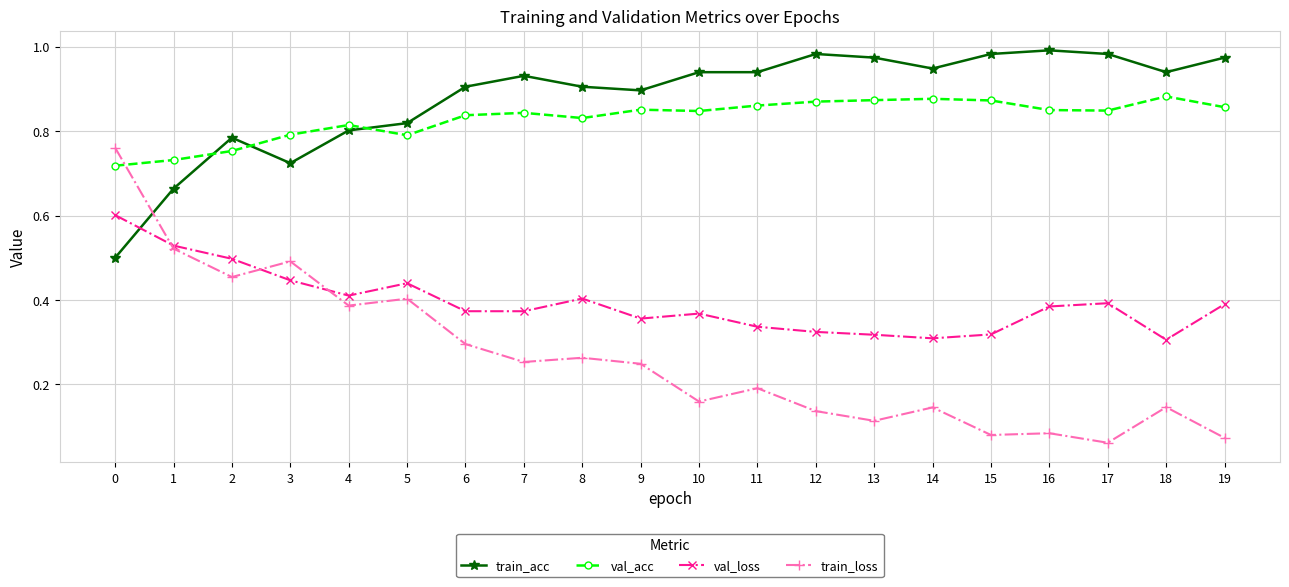

Which category has the highest value across all series?

16